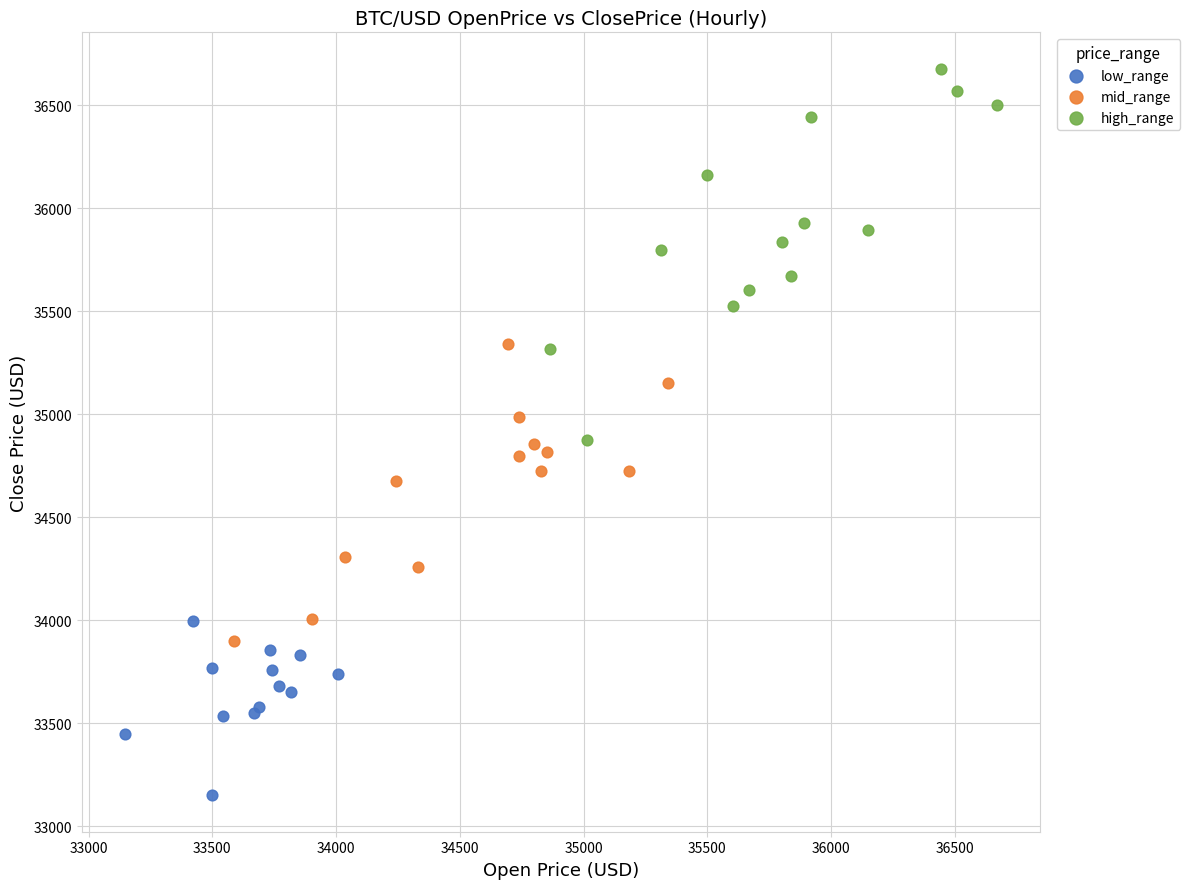

Which series has the widest spread of Y values?

high_range